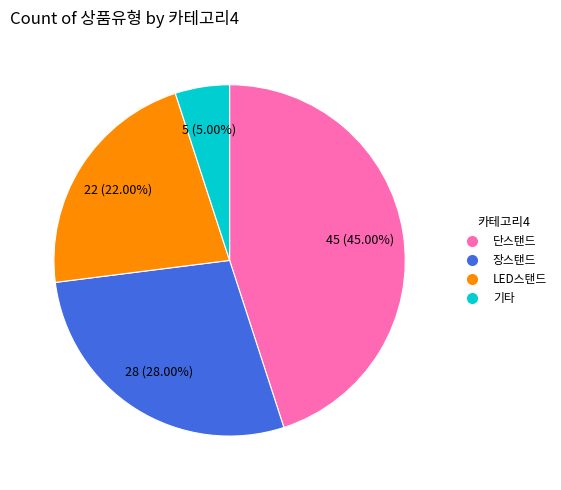

Does any single category account for the majority?

No